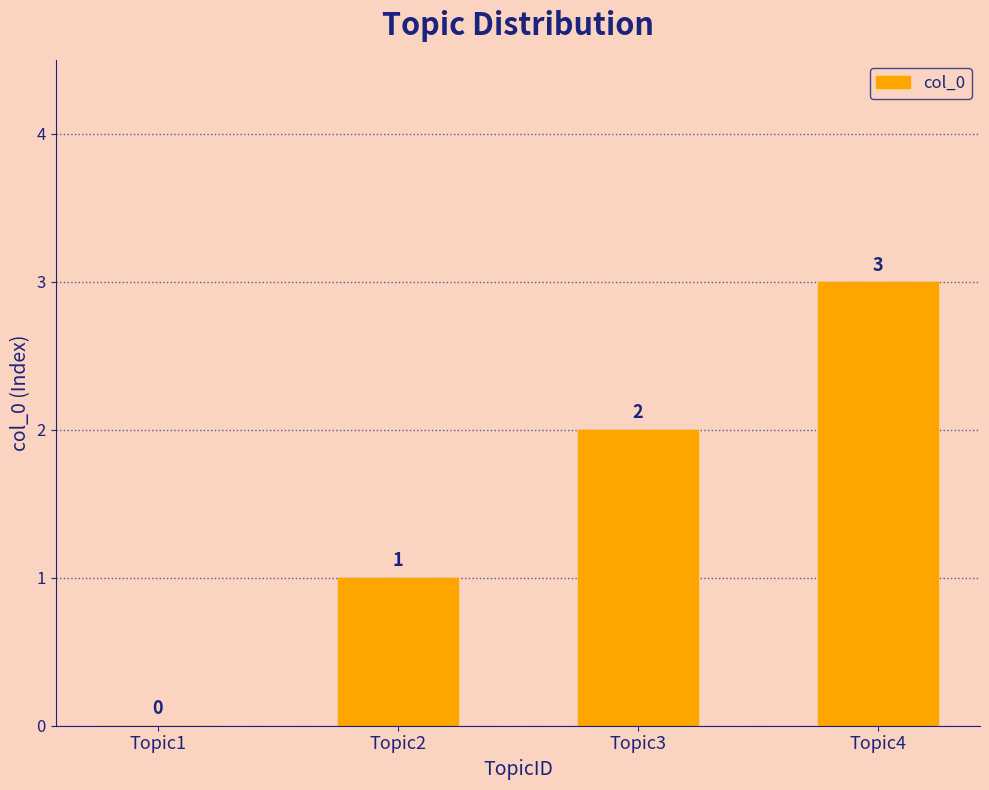

Is it true that the value at Topic4 is 1?

False